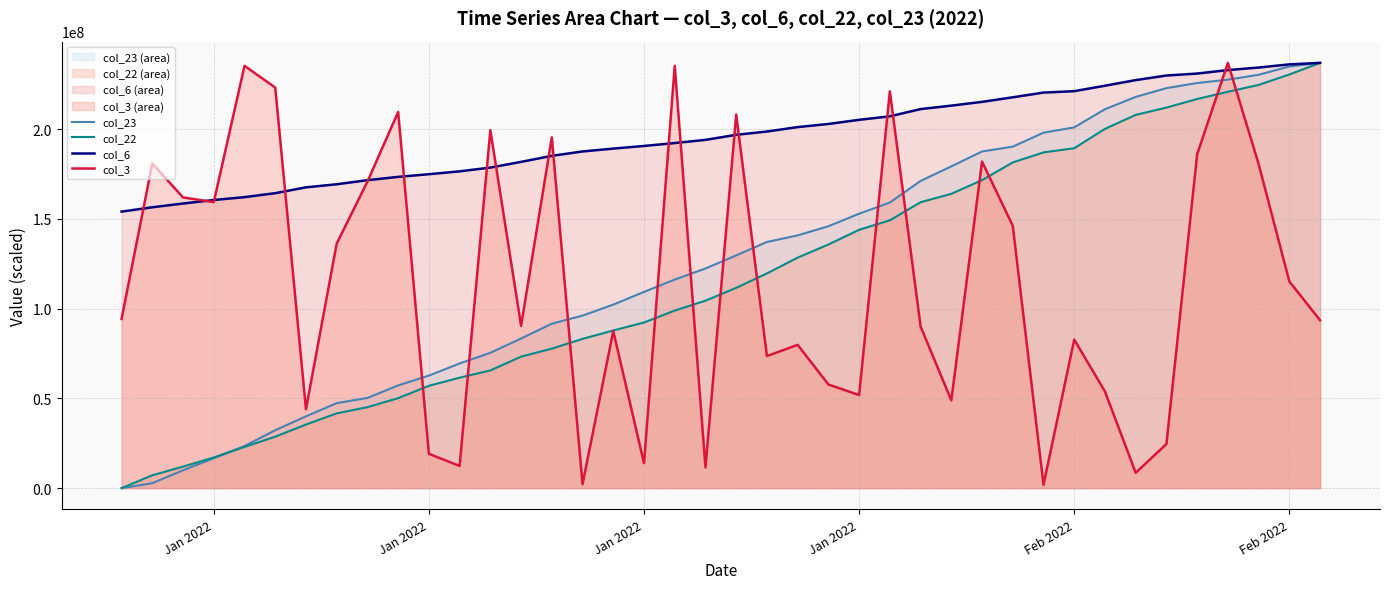

What is the greatest value displayed?

236904728.0